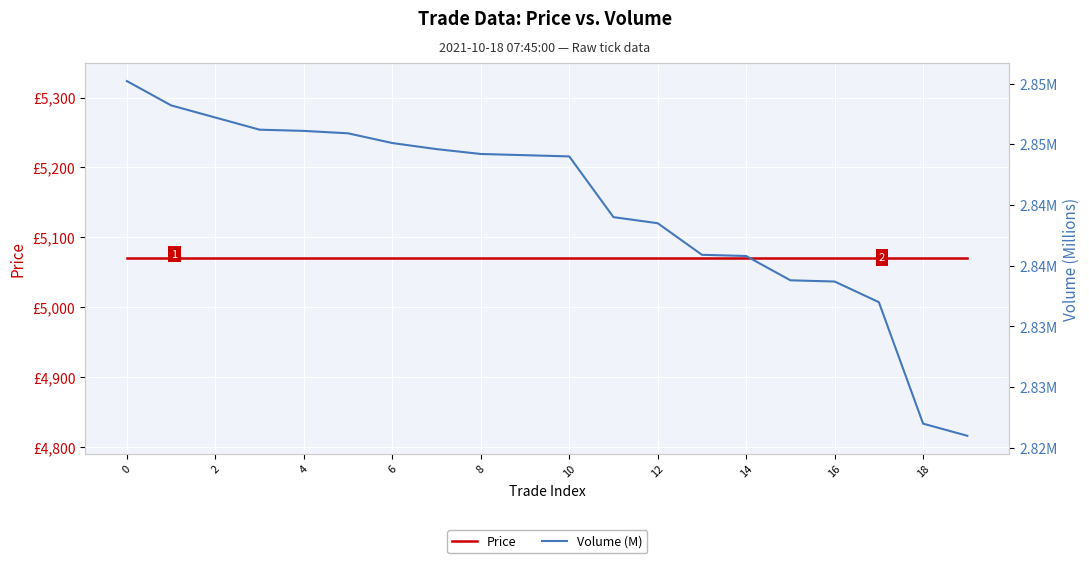

What is the lowest value of the Price series?

5070.0